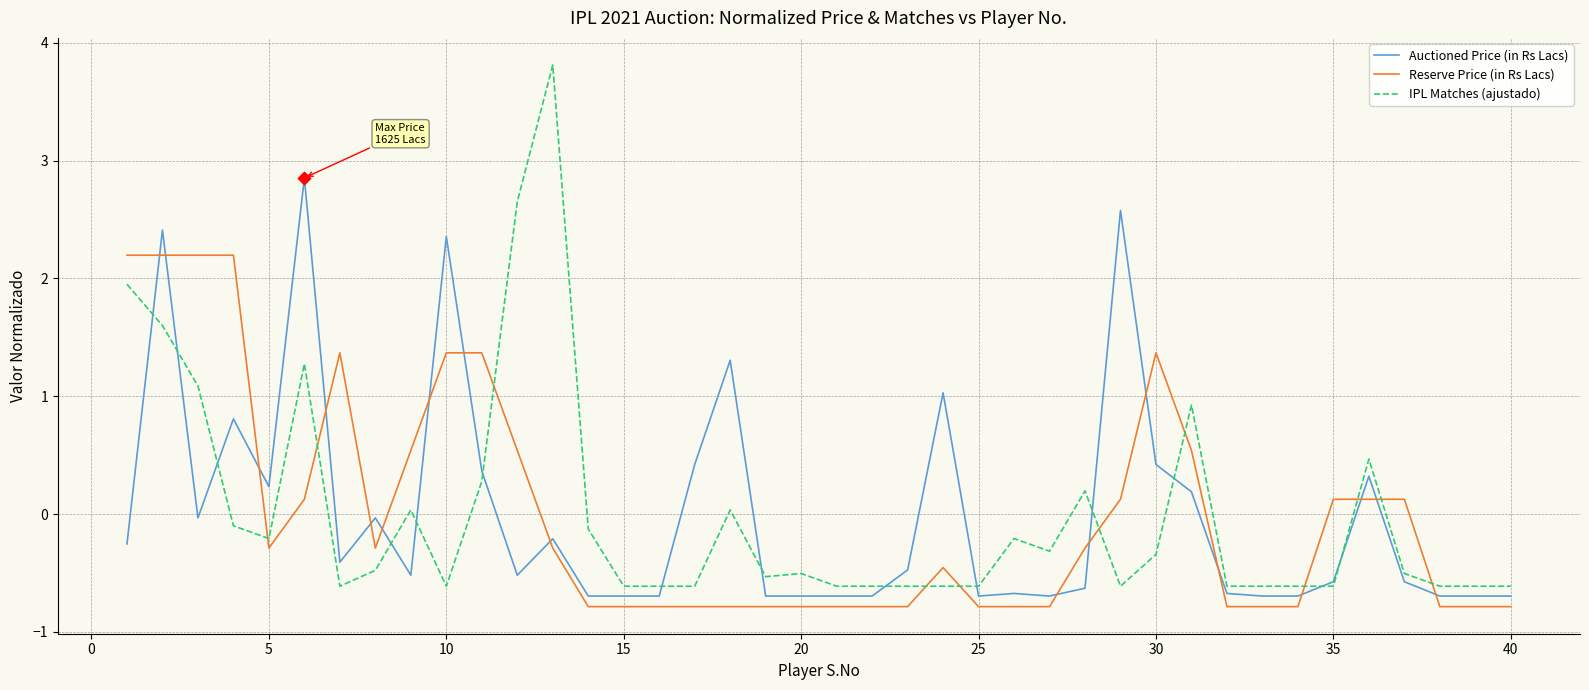

Which series has the largest range (max minus min)?

IPL Matches (ajustado)